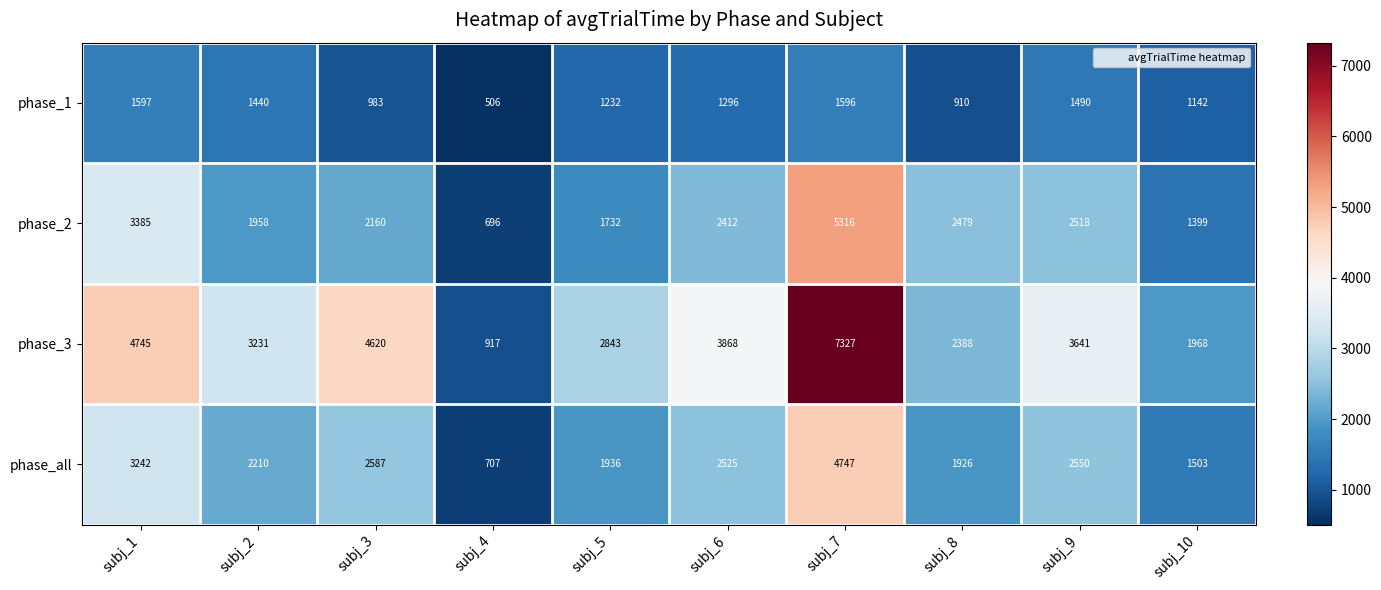

Rank the series by their maximum value, from lowest to highest.

phase_1, phase_all, phase_2, phase_3